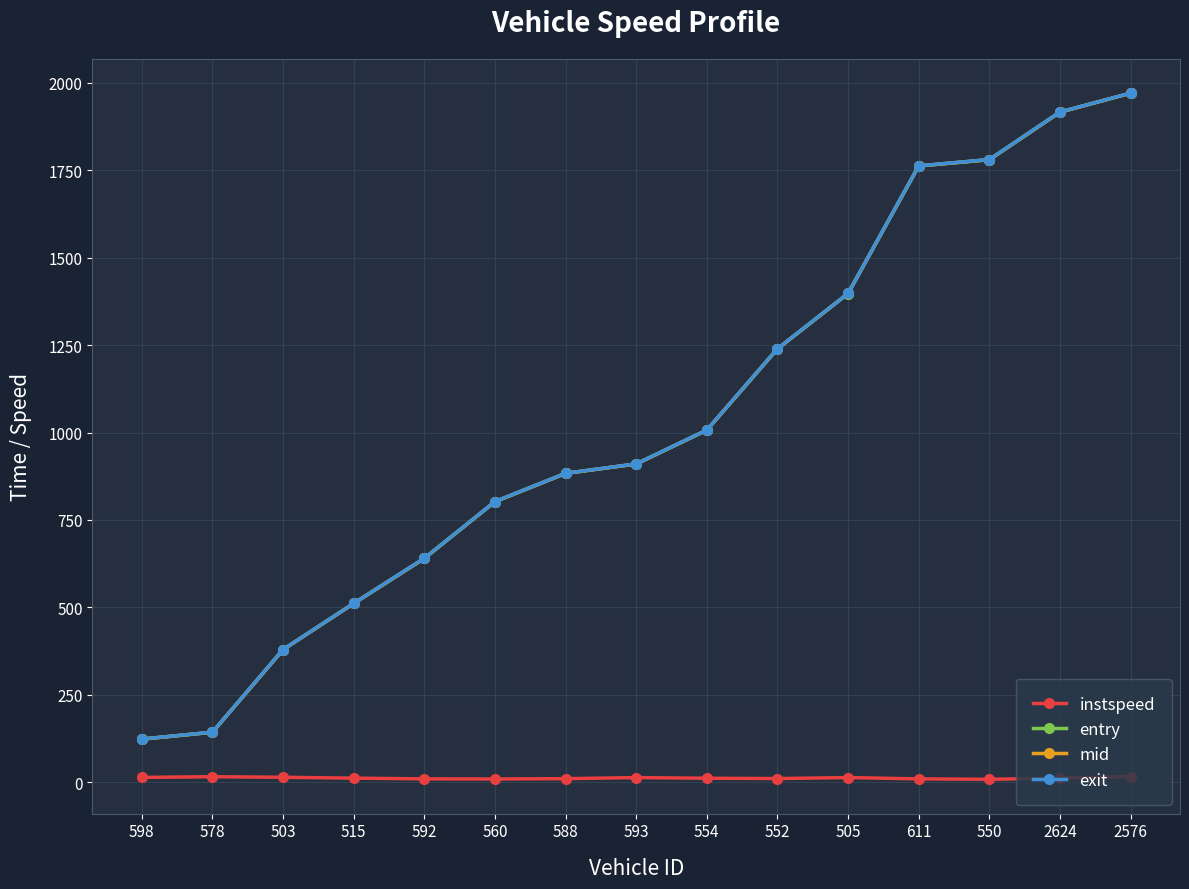

At how many categories does at least one series exceed 1729?

4